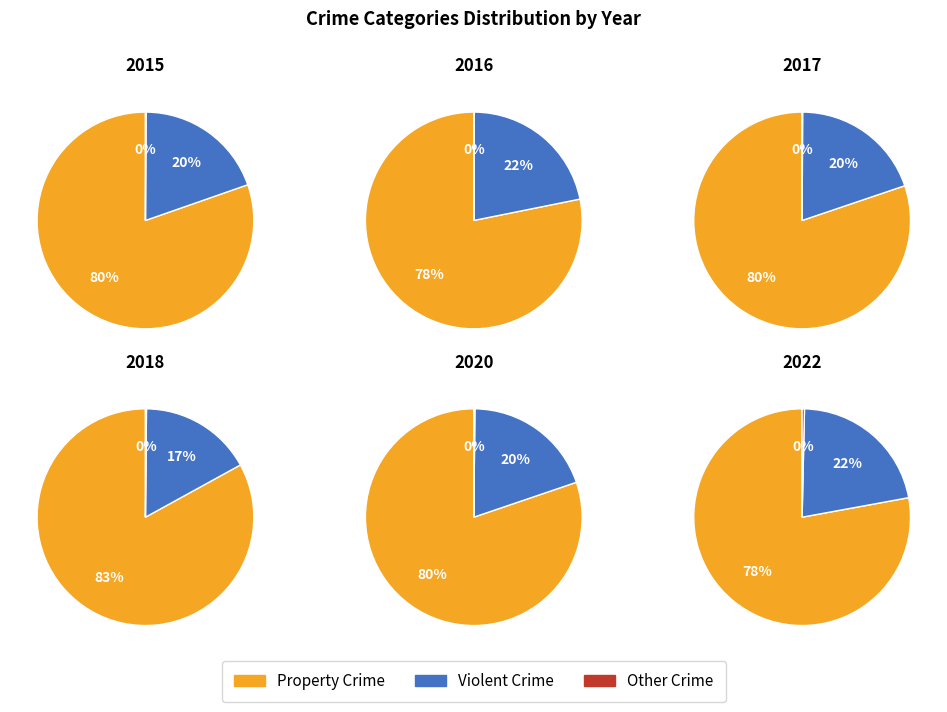

Is Robbery the majority of the pie?

No